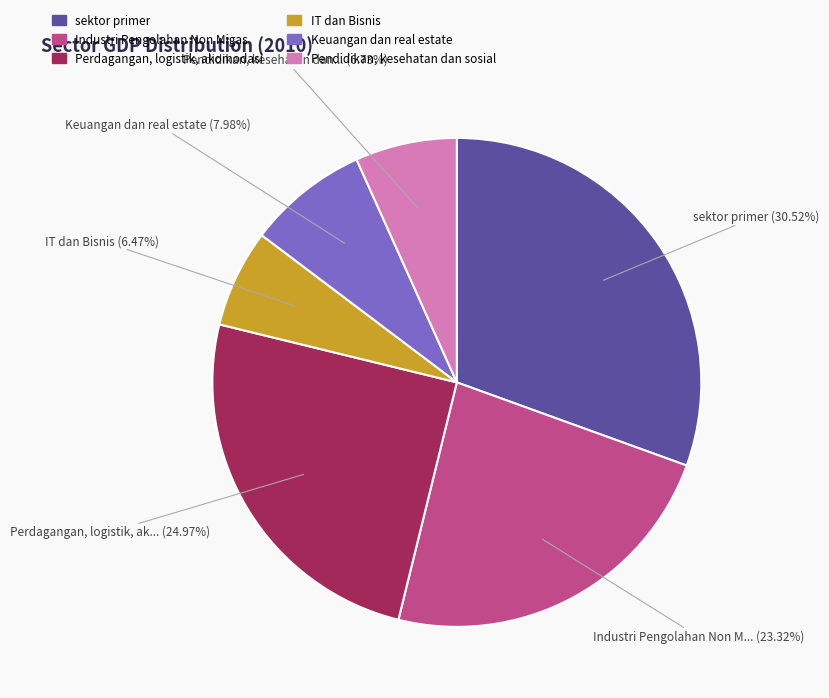

Does any single category account for the majority?

No